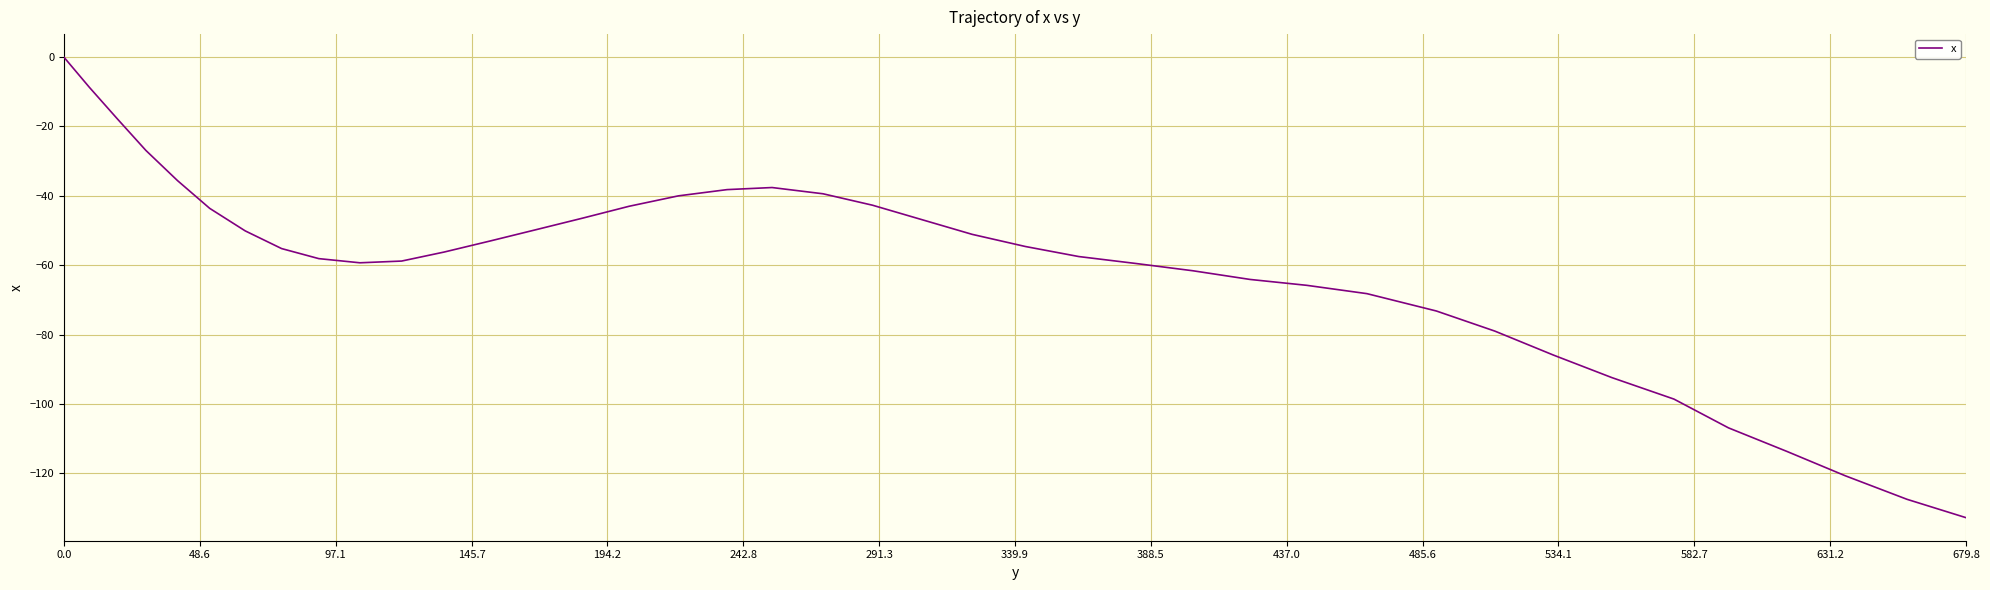

Count the number of categories in the chart.

40